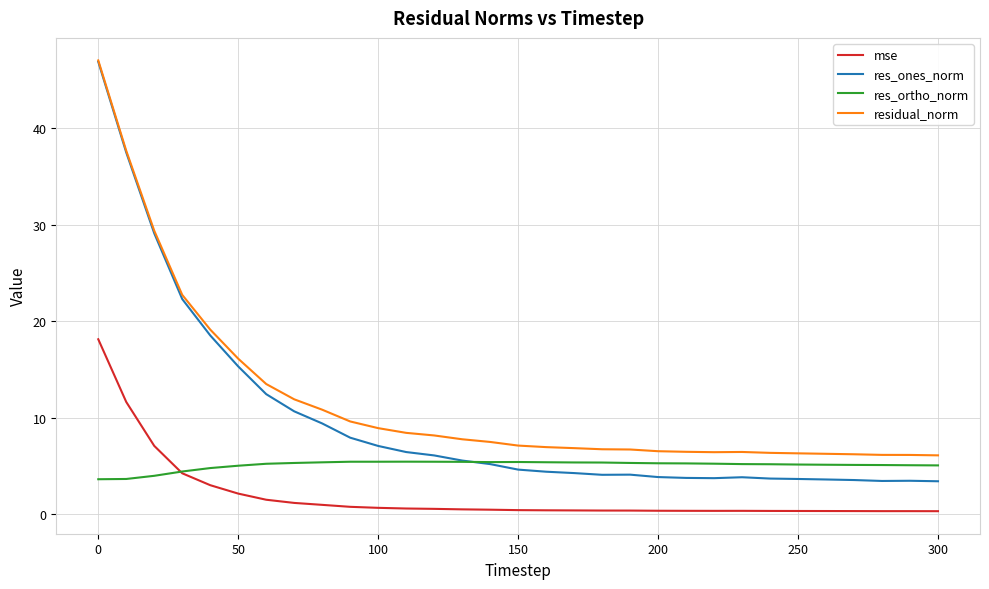

True or false: mse and residual_norm cross at least once.

False